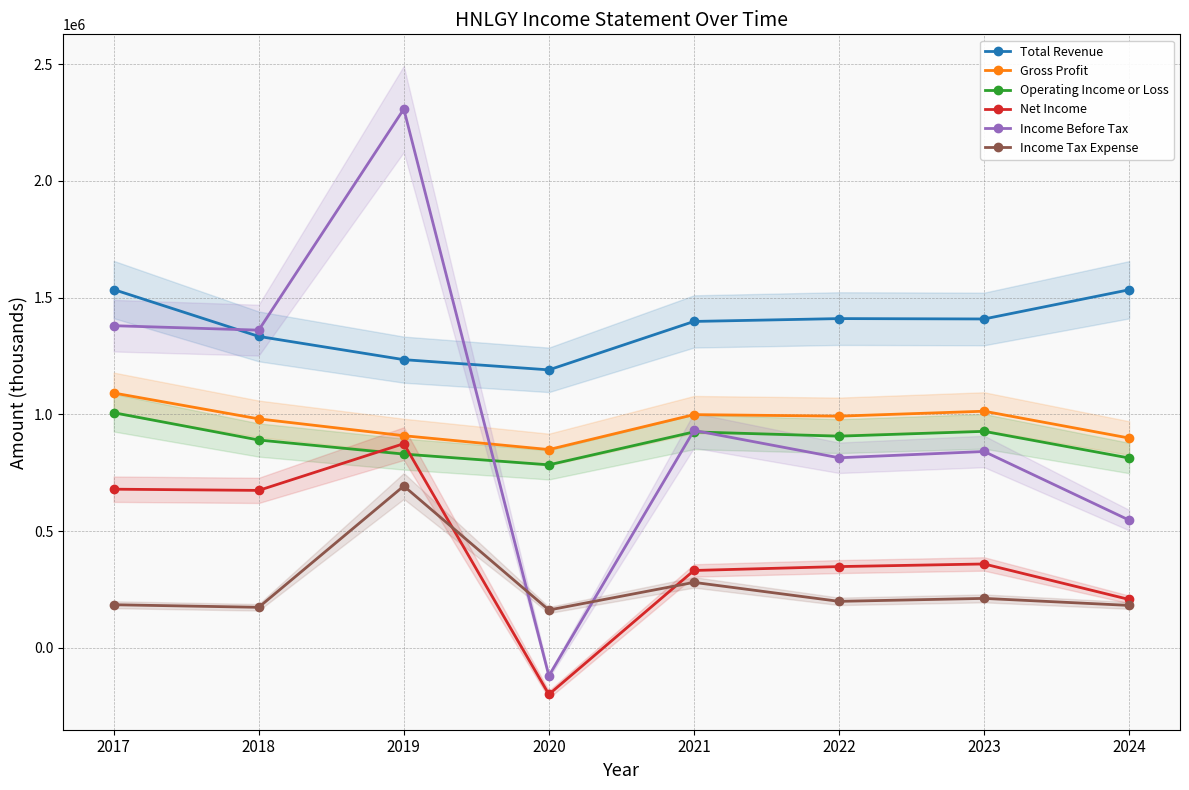

True or false: Total Revenue and Income Tax Expense cross at least once.

False